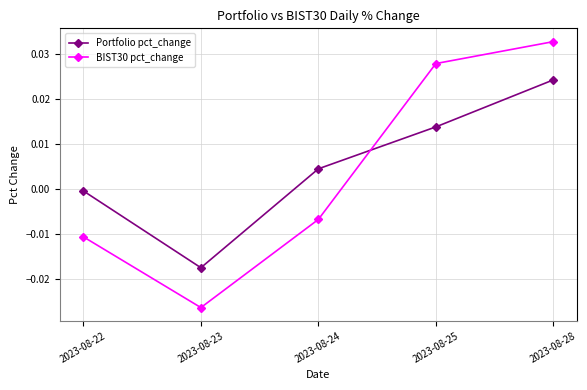

How many values in Portfolio pct_change are above zero?

3